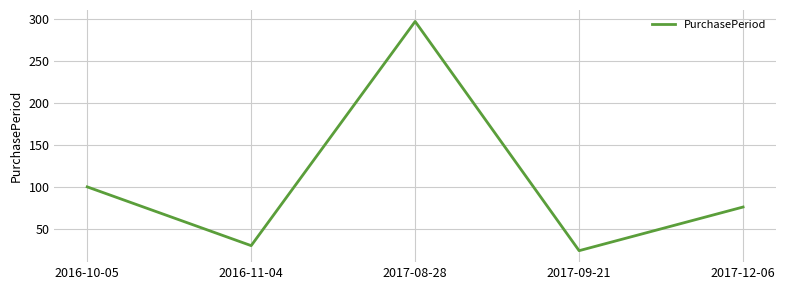

What value does the data have at 2016-11-04, to the nearest 50?

50